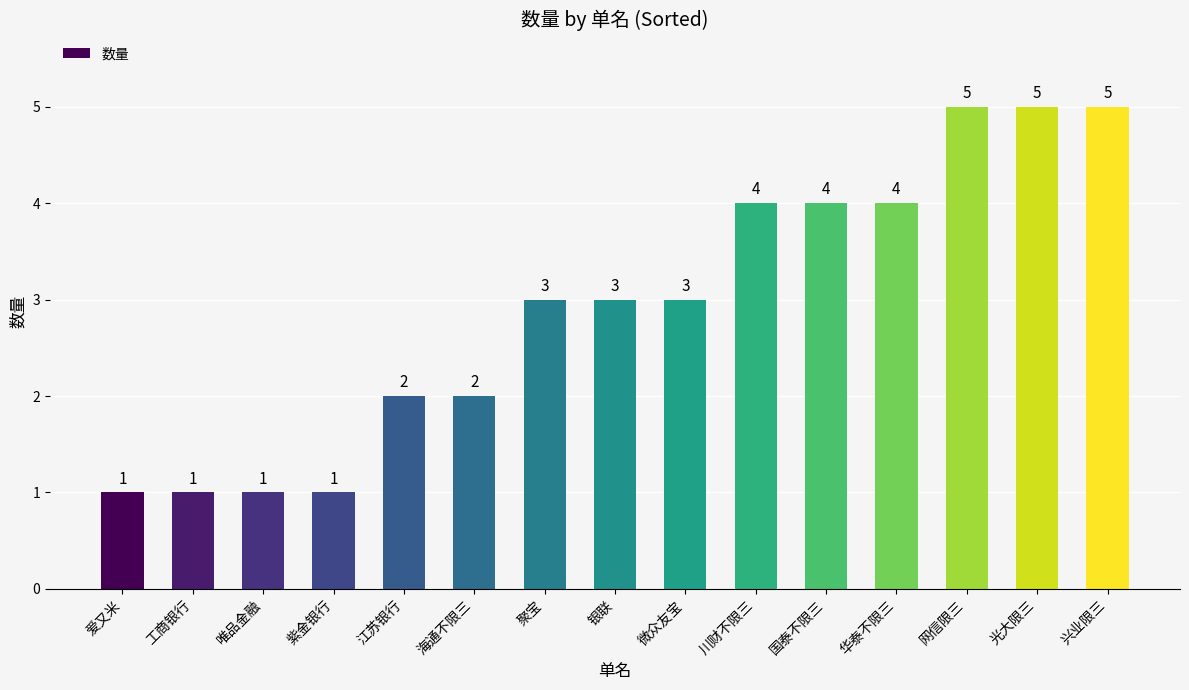

Reading left to right, transcribe all the data shown in this chart.

爱又米=1	工商银行=1	唯品金融=1	紫金银行=1	江苏银行=2	海通不限三=2	聚宝=3	银联=3	微众友宝=3	川财不限三=4	国泰不限三=4	华泰不限三=4	网信限三=5	光大限三=5	兴业限三=5